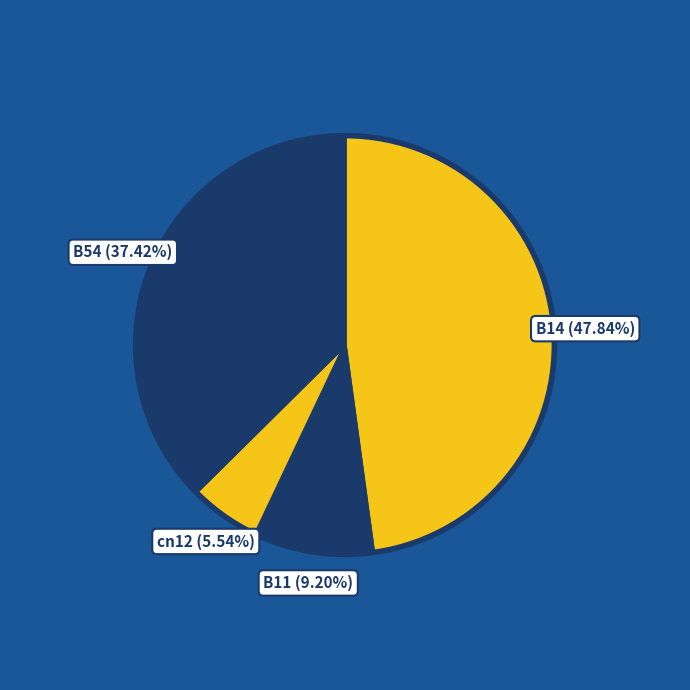

Is there a majority slice in this chart?

No